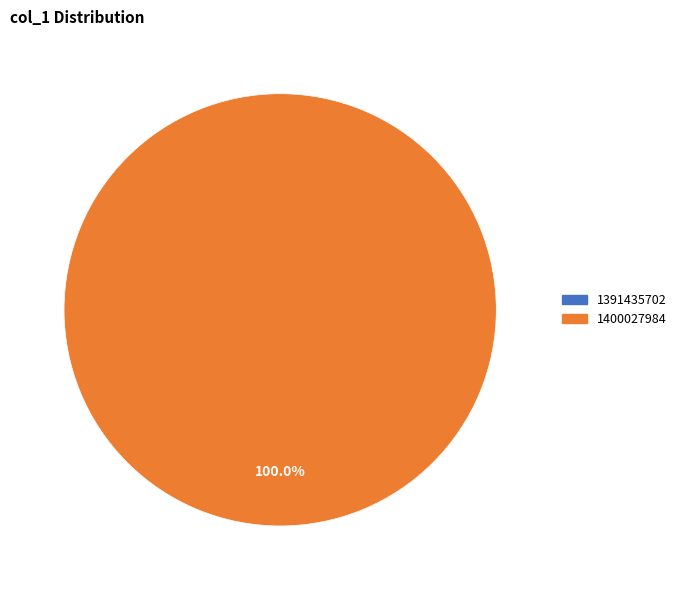

What is the total percentage of 1391435702 and 1400027984?

100.0%